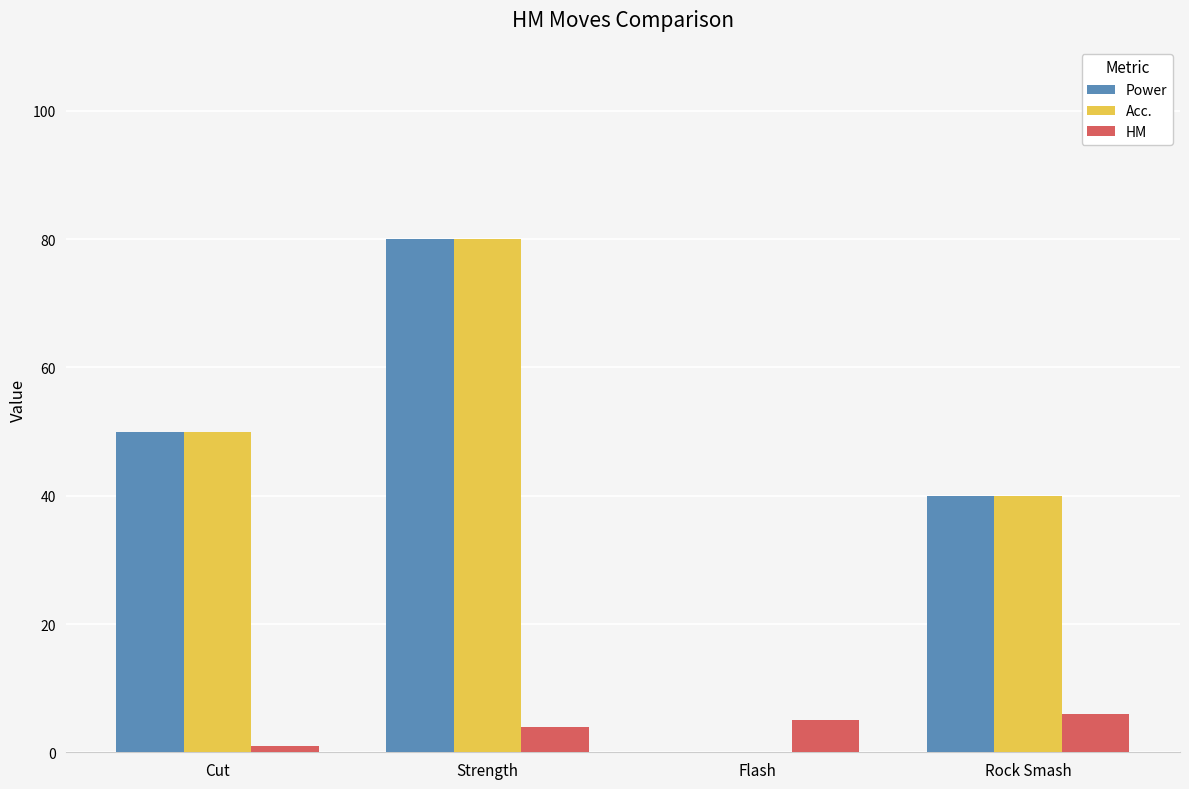

Is it true that Acc. equals 40 at Rock Smash?

True